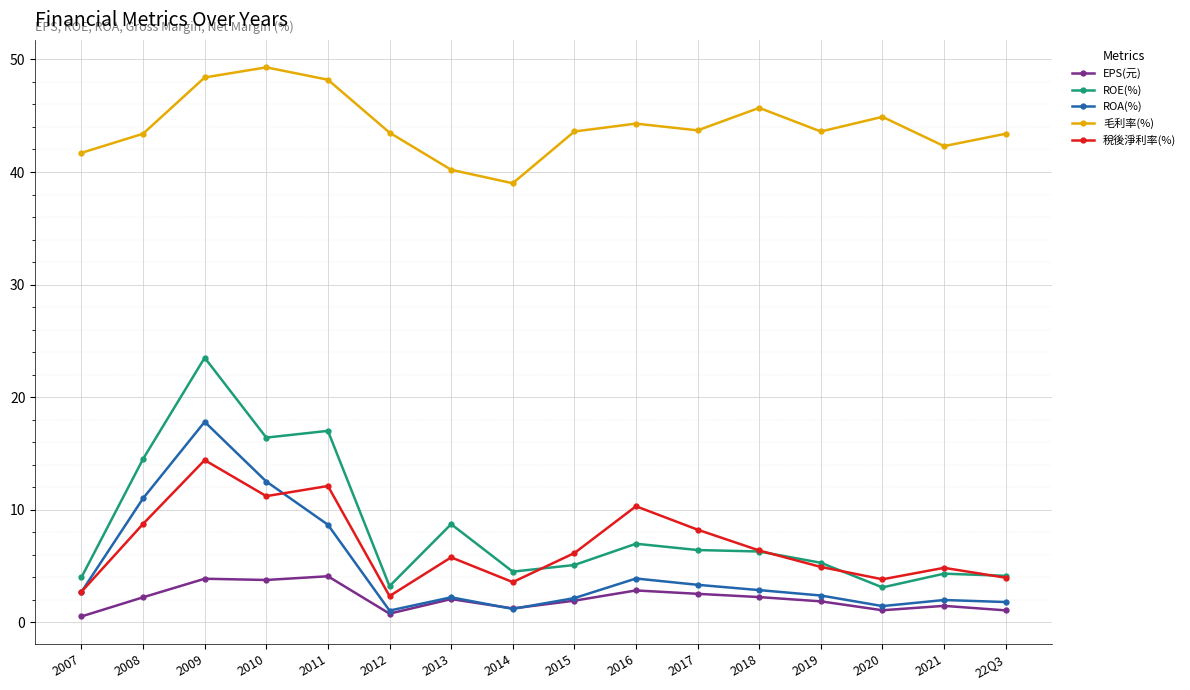

What is the lowest value of the EPS(元) series?

0.5